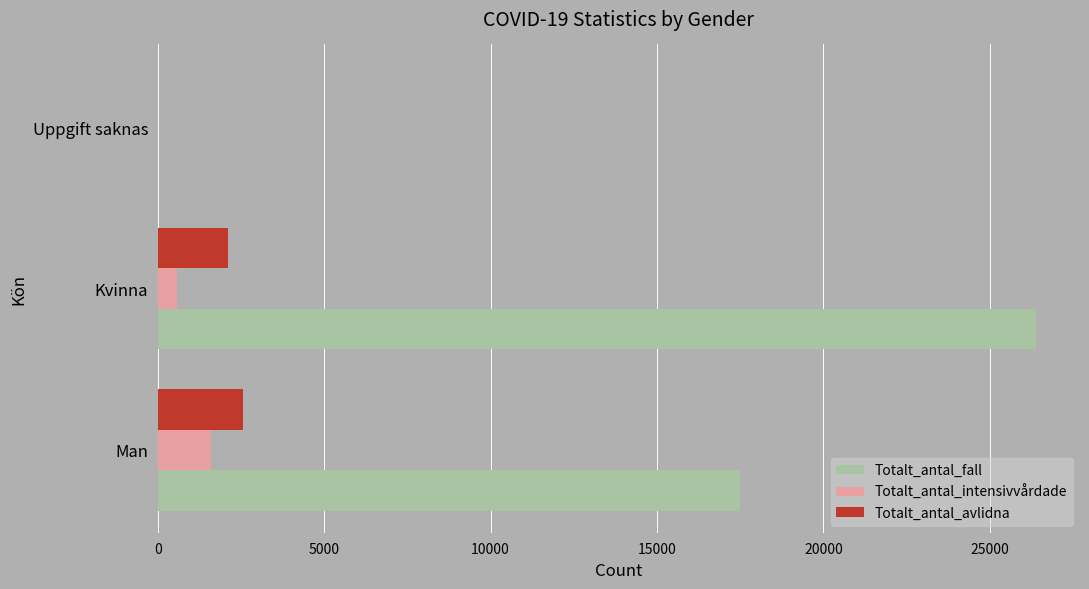

How many positive values does the Totalt_antal_avlidna series have?

2